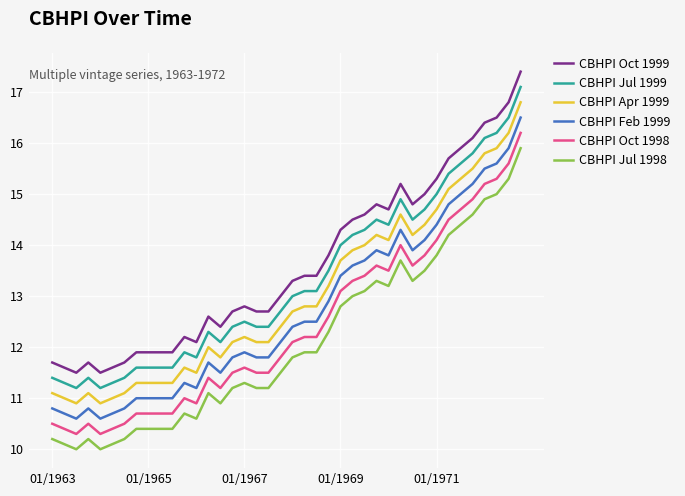

What is the greatest value displayed?

17.4